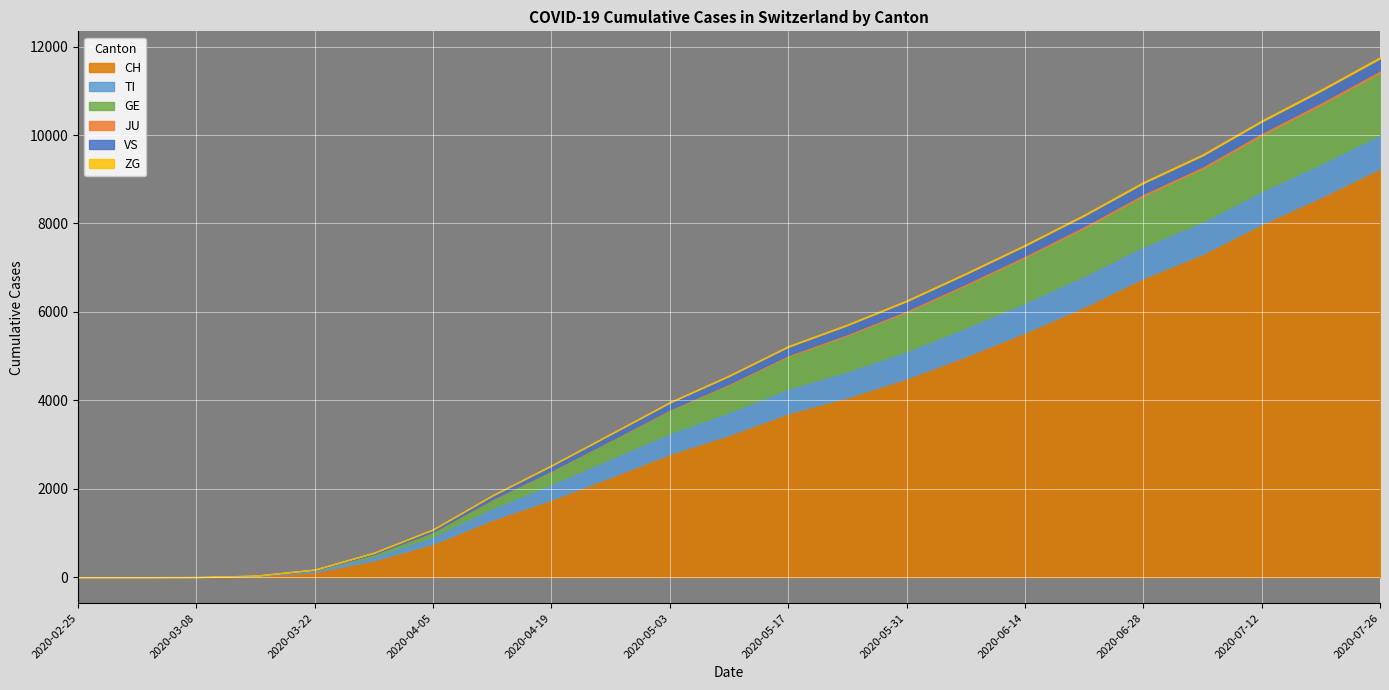

Reading left to right, what are all the values shown in this chart?

CH: 0	0	2	22	114	380	756	1298	1754	2265	2785	3218	3705	4069	4494	4996	5533	6115	6765	7308	7987	8594	9245
TI: 0	0	0	6	37	93	165	265	355	420	474	516	562	589	617	651	678	700	718	732	743	755	764
GE: 0	0	0	4	10	49	106	200	300	406	521	622	730	813	887	955	1020	1085	1143	1200	1267	1334	1398
JU: 0	0	0	0	0	0	0	2	5	10	15	21	27	31	35	38	41	44	47	50	53	56	59
VS: 0	0	0	2	11	31	53	82	110	134	154	172	187	198	208	217	225	233	240	247	254	261	267
ZG: 0	0	0	0	0	1	2	4	6	8	10	12	14	15	16	17	18	19	20	21	22	23	24